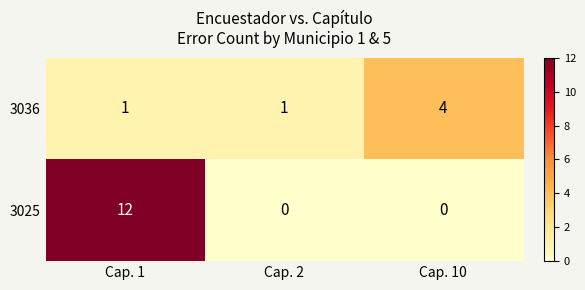

Reading left to right, list all the values displayed in this chart.

3036: 1	1	4
3025: 12	0	0